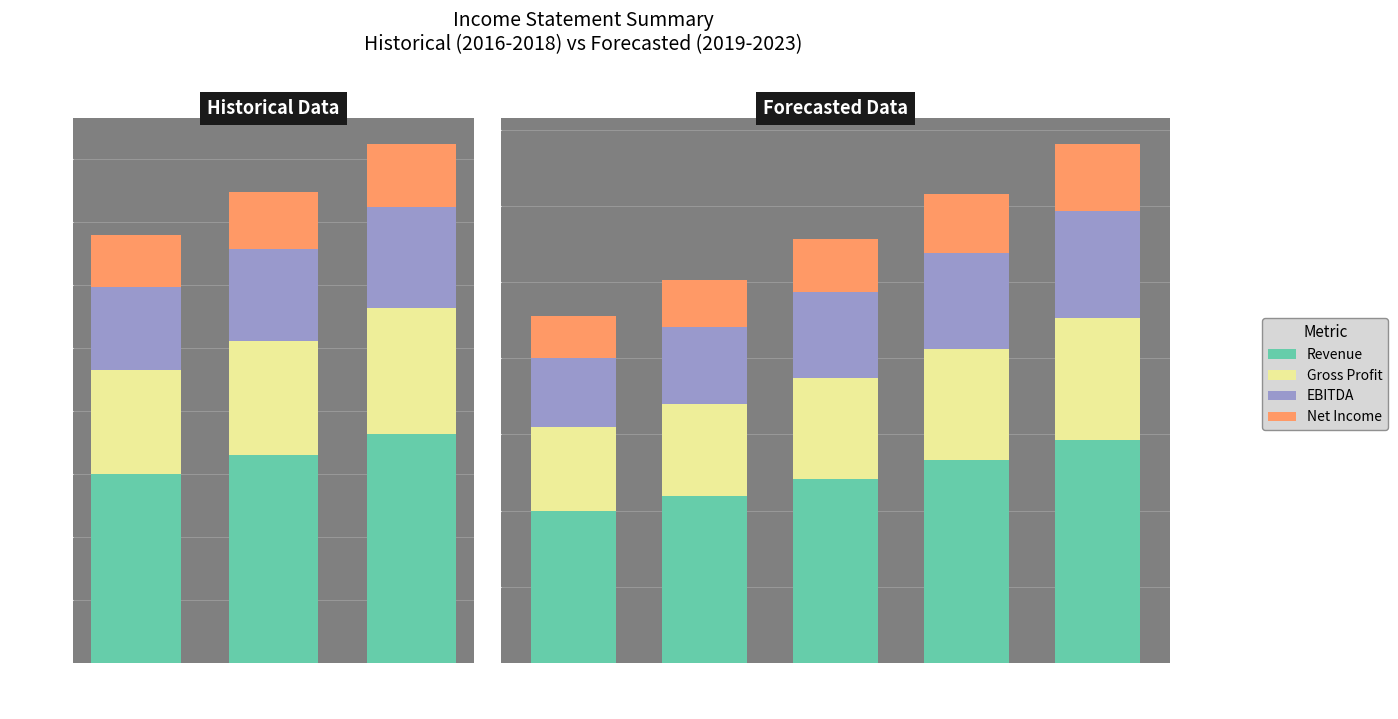

How many groups of bars are there?

5